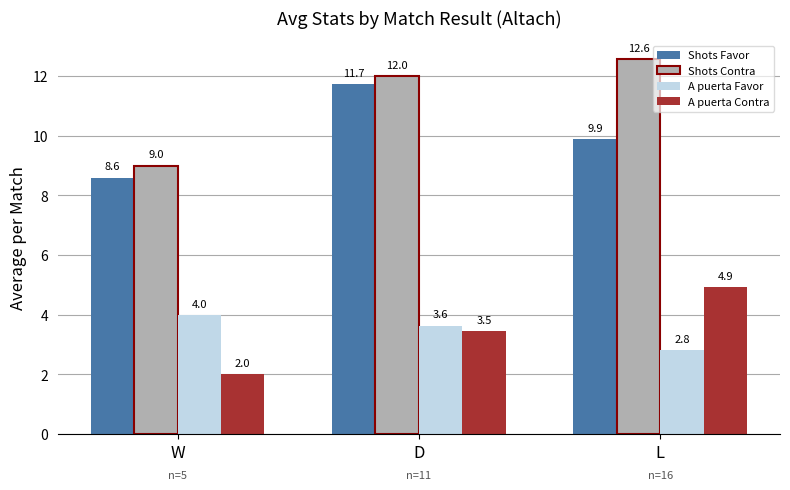

Are the bars grouped side by side (vs. stacked)?

Yes